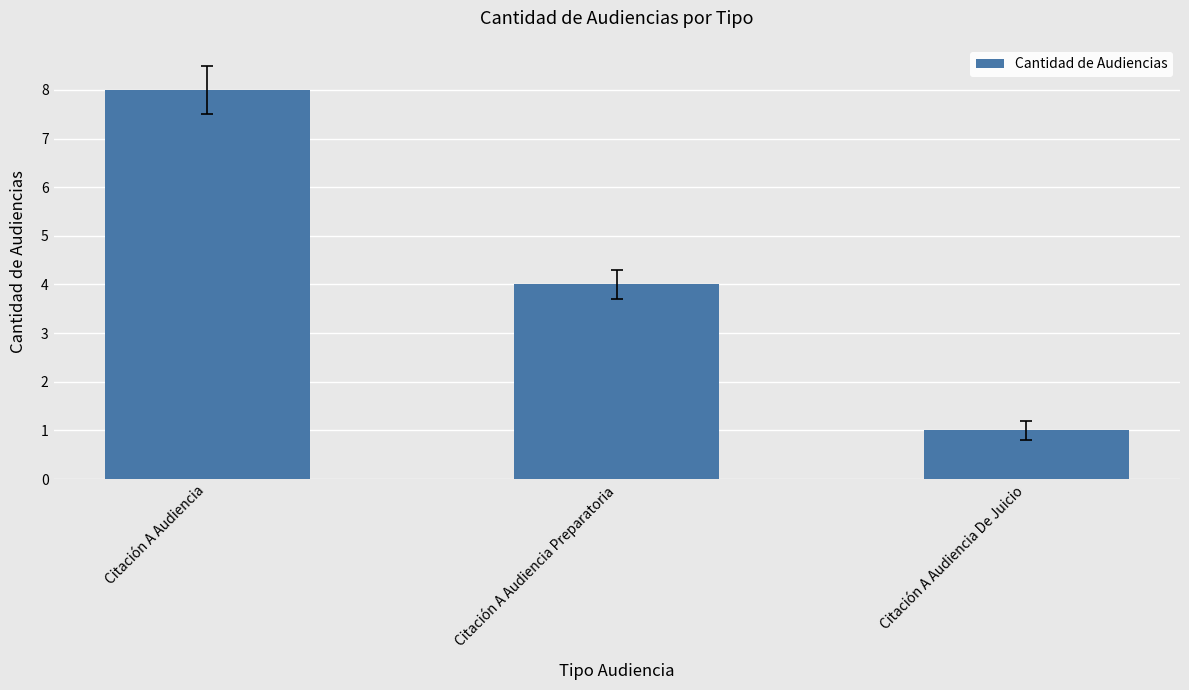

What is the difference between the values at Citación A Audiencia De Juicio and Citación A Audiencia Preparatoria?

3